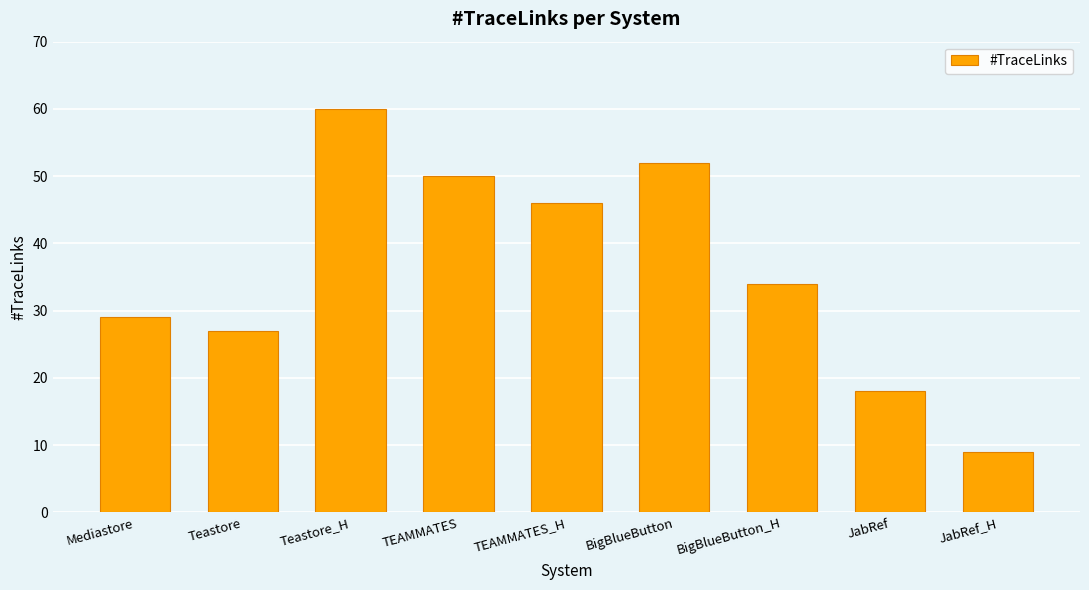

What is the difference between the second highest and second lowest values?

34